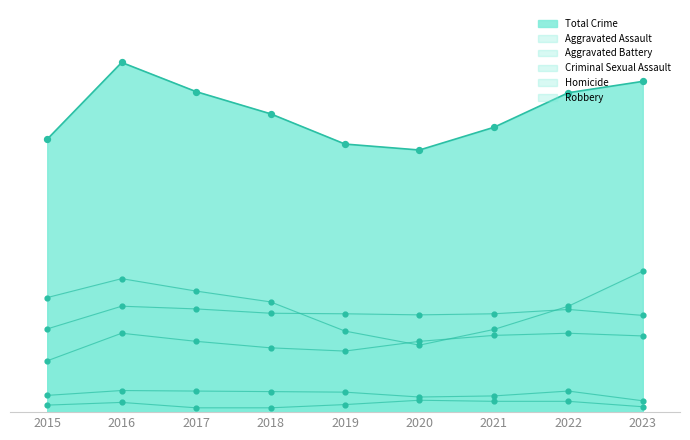

What is the total value across all series at 2018?

552